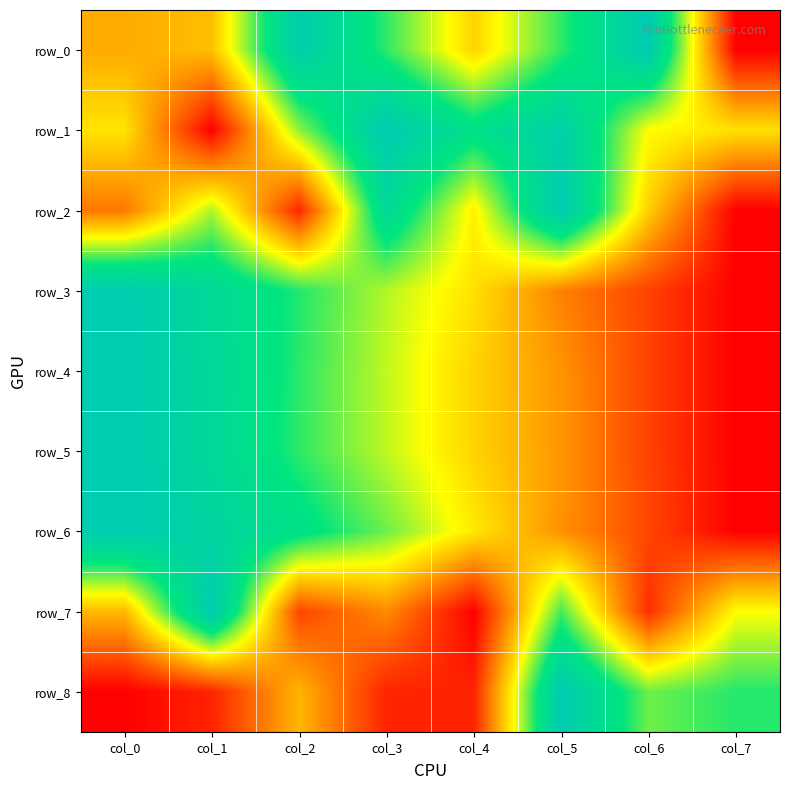

Reading left to right, list all the values displayed in this chart.

row_0: col_0=0.3	col_1=0.4	col_2=1.0	col_3=0.7	col_4=0.4	col_5=0.7	col_6=1.0	col_7=0.0
row_1: col_0=0.4	col_1=0.0	col_2=0.6	col_3=1.0	col_4=0.8	col_5=0.9	col_6=0.5	col_7=0.4
row_2: col_0=0.2	col_1=0.6	col_2=0.1	col_3=0.9	col_4=0.5	col_5=1.0	col_6=0.4	col_7=0.0
row_3: col_0=1.0	col_1=0.9	col_2=0.7	col_3=0.6	col_4=0.4	col_5=0.3	col_6=0.1	col_7=0.0
row_4: col_0=1.0	col_1=0.9	col_2=0.7	col_3=0.6	col_4=0.4	col_5=0.3	col_6=0.1	col_7=0.0
row_5: col_0=1.0	col_1=0.9	col_2=0.7	col_3=0.6	col_4=0.4	col_5=0.3	col_6=0.1	col_7=0.0
row_6: col_0=1.0	col_1=0.9	col_2=0.8	col_3=0.6	col_4=0.5	col_5=0.3	col_6=0.1	col_7=0.0
row_7: col_0=0.4	col_1=1.0	col_2=0.1	col_3=0.3	col_4=0.0	col_5=0.7	col_6=0.1	col_7=0.5
row_8: col_0=0.0	col_1=0.1	col_2=0.4	col_3=0.1	col_4=0.1	col_5=1.0	col_6=0.6	col_7=0.7